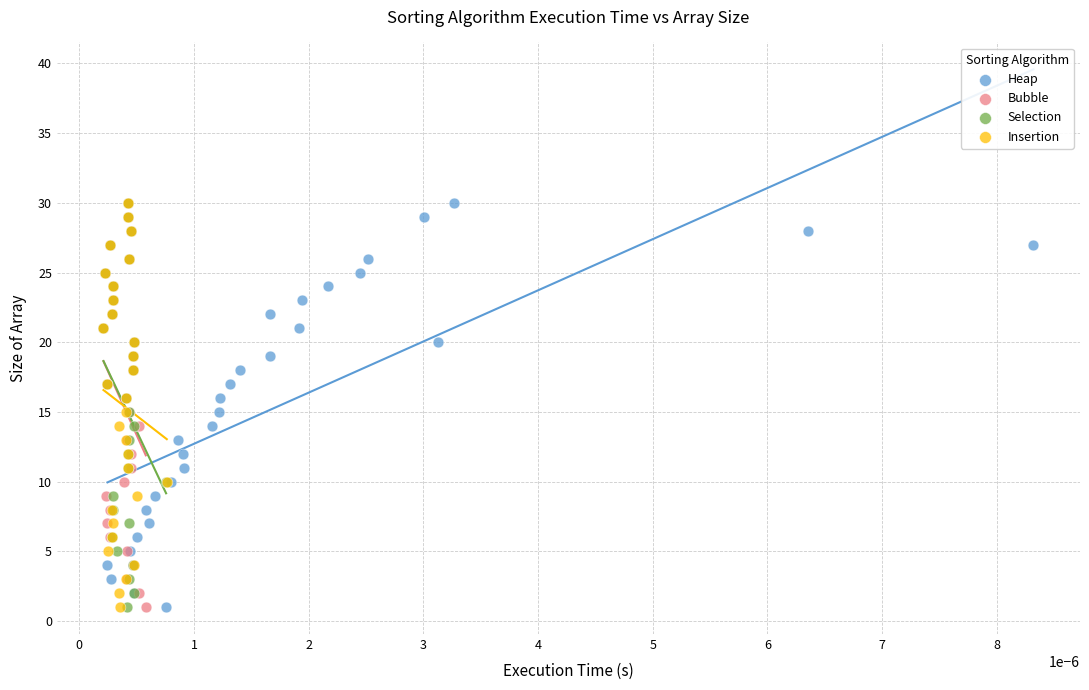

What are all the series names shown in the legend?

Heap, Bubble, Selection, Insertion